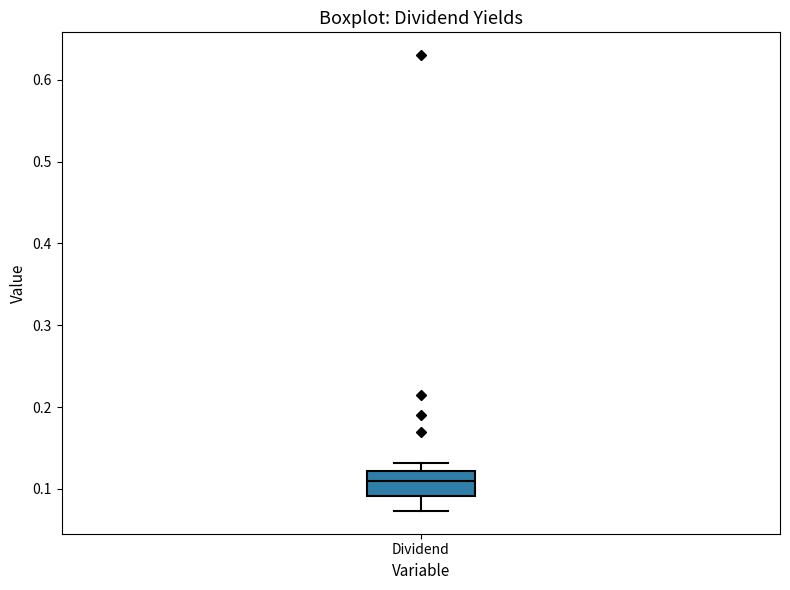

Transcribe this box plot: give where the median line is, the range the box spans, and where the two whiskers end, as read against the y-axis. The values are not printed on the chart, so give them approximately, as read against the axis.

median 0.11, box 0.09 to 0.12, whiskers 0.07 to 0.13